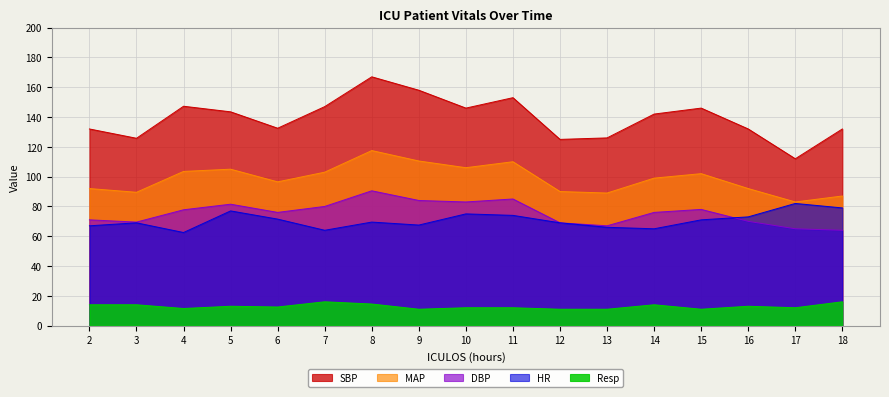

True or false: DBP and MAP intersect in this chart.

False